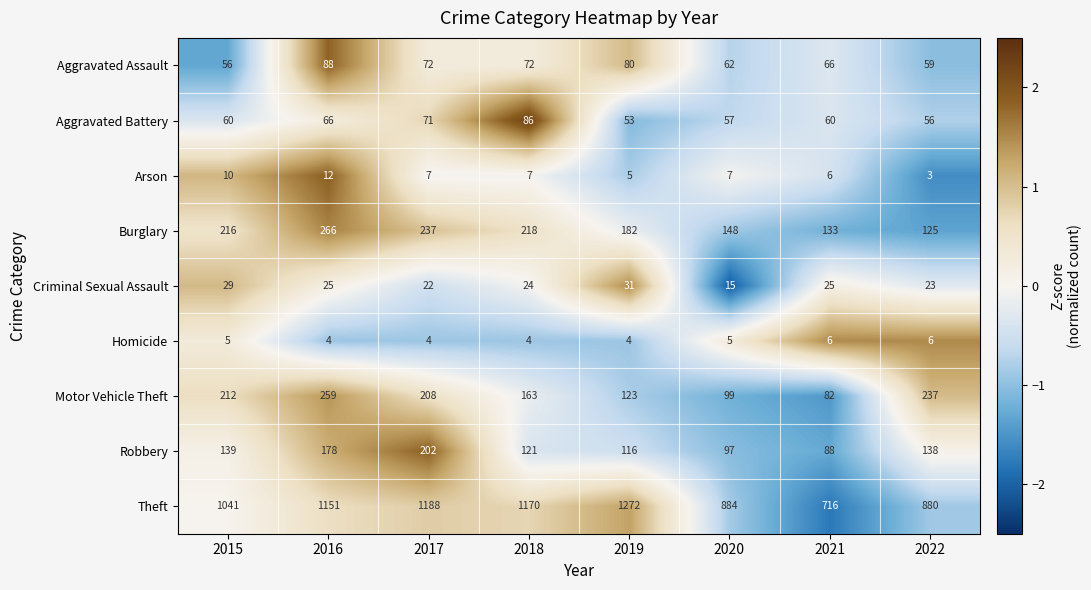

Which category has the highest value in the Aggravated Battery series?

2018